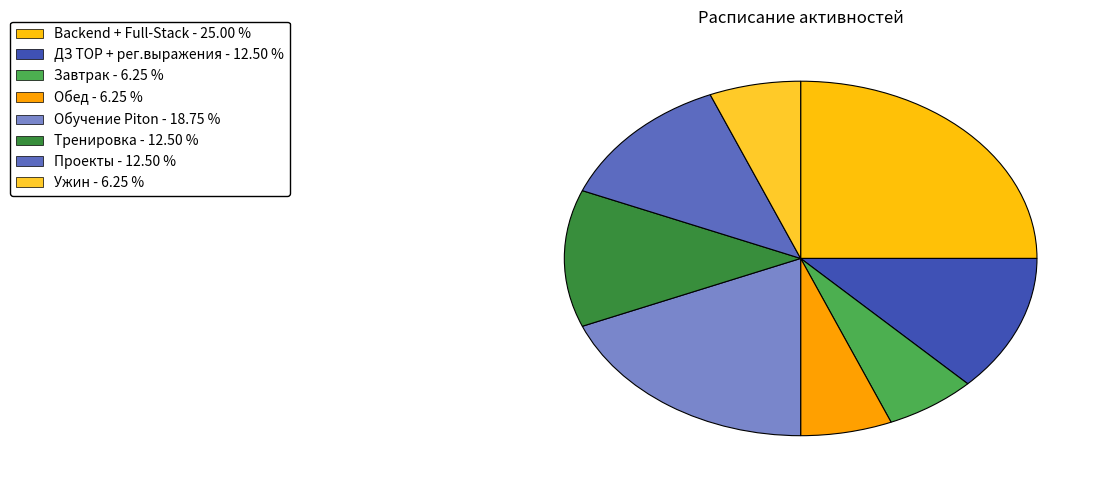

Count the number of slices in the pie.

8